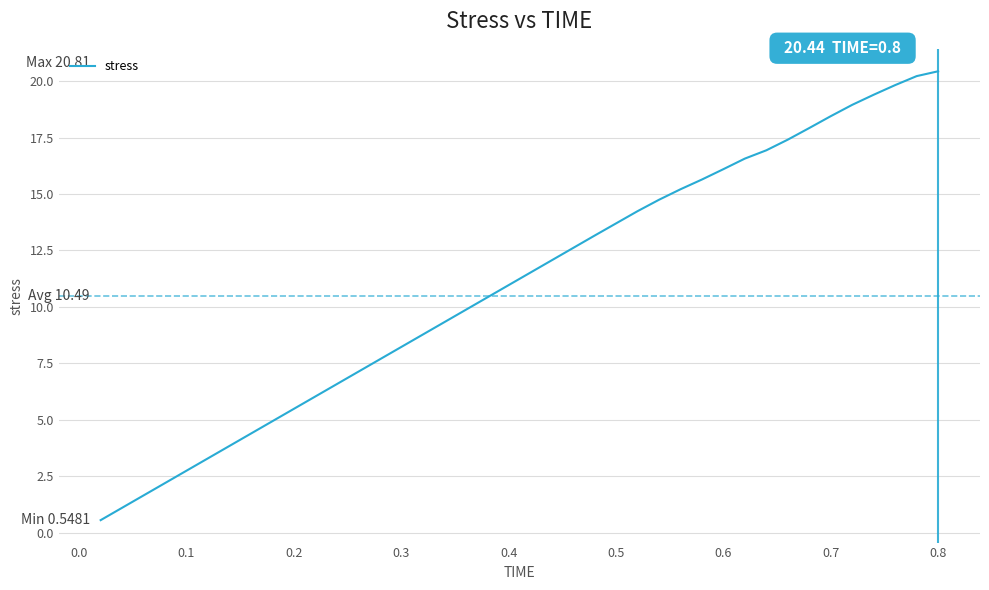

What is the greatest value displayed?

20.4